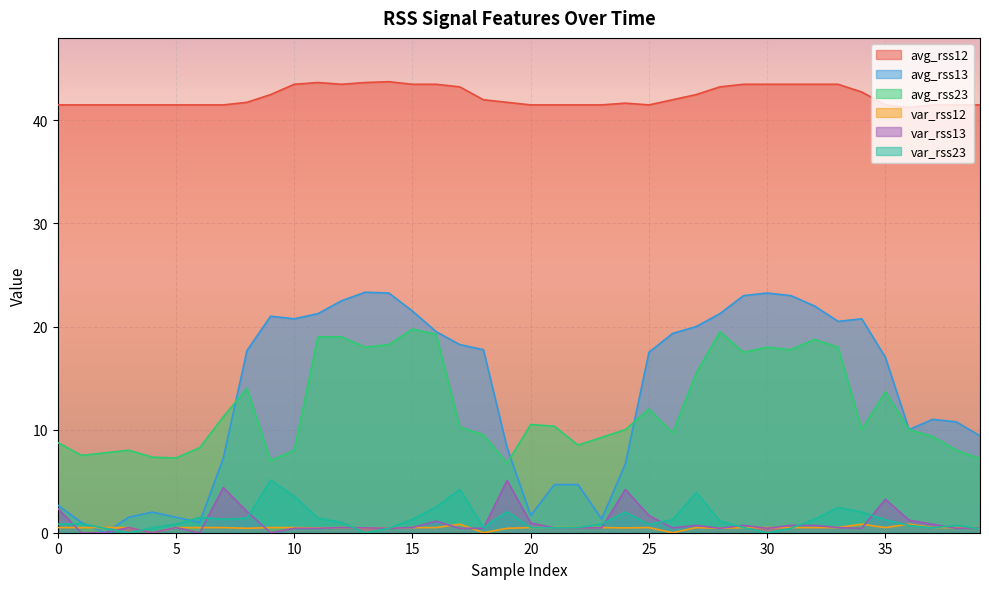

What is the difference between the avg_rss13 values at 11 and 16?

1.8